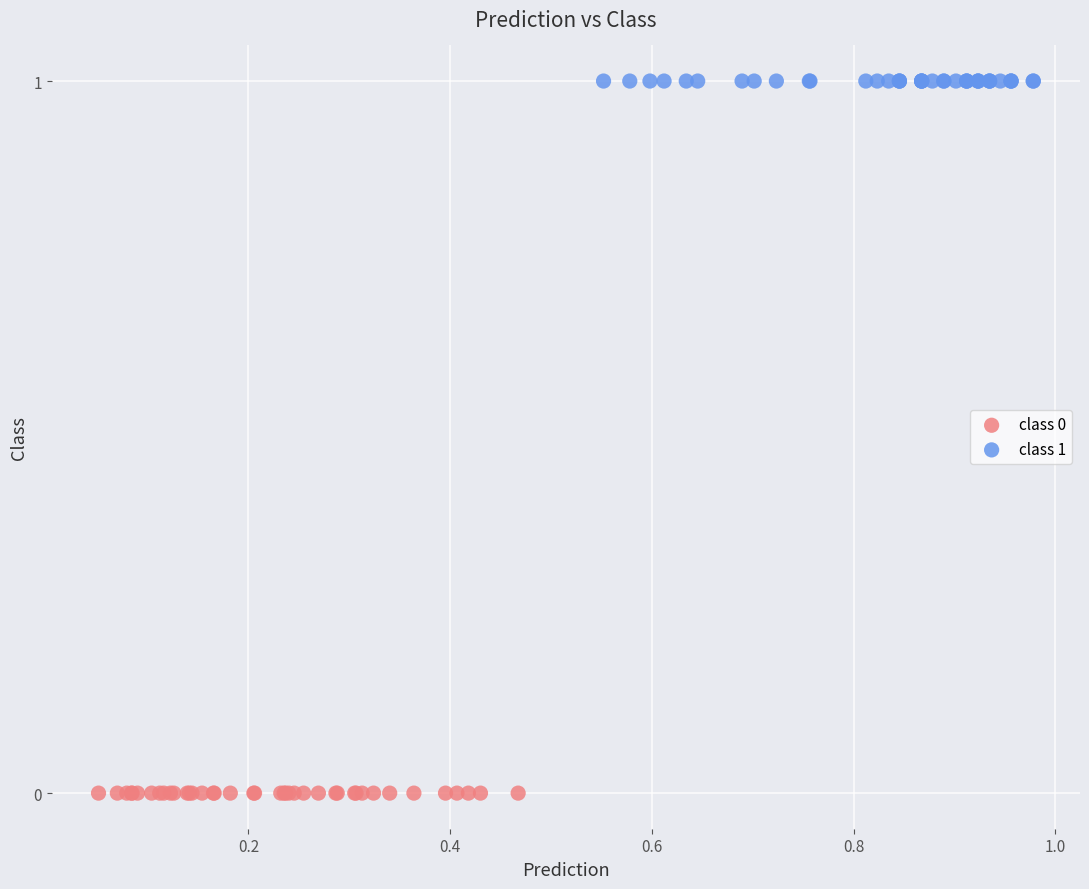

What are all the series names shown in the legend?

class 0, class 1